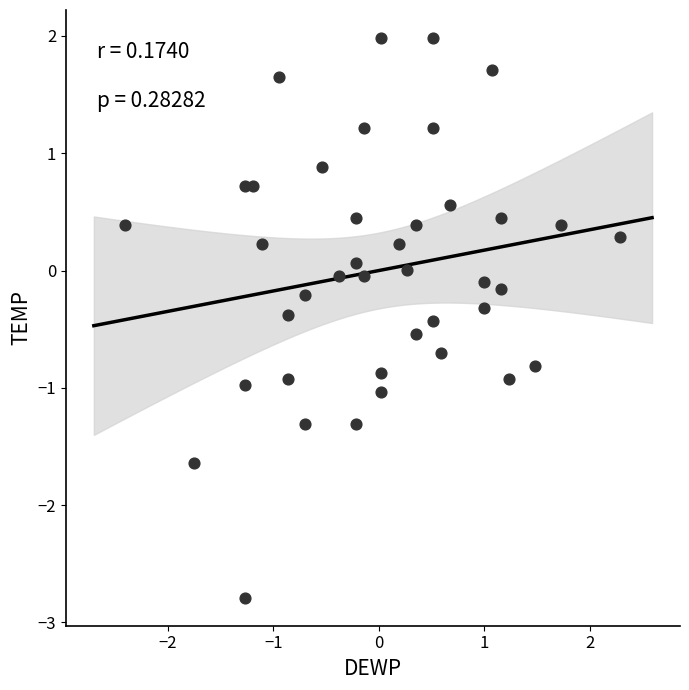

What is the range of Y values (max minus min)?

4.8